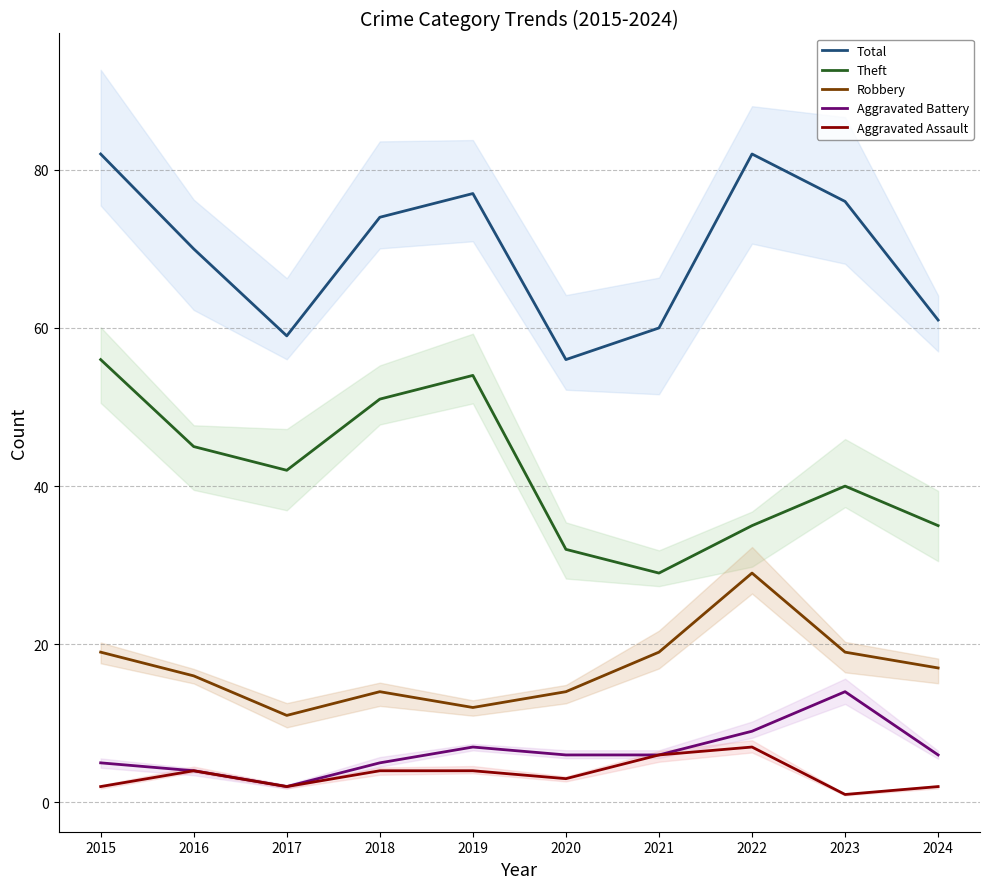

Reading left to right, transcribe all the data shown in this chart.

Total: 82	70	59	74	77	56	60	82	76	61
Theft: 56	45	42	51	54	32	29	35	40	35
Robbery: 19	16	11	14	12	14	19	29	19	17
Aggravated Battery: 5	4	2	5	7	6	6	9	14	6
Aggravated Assault: 2	4	2	4	4	3	6	7	1	2